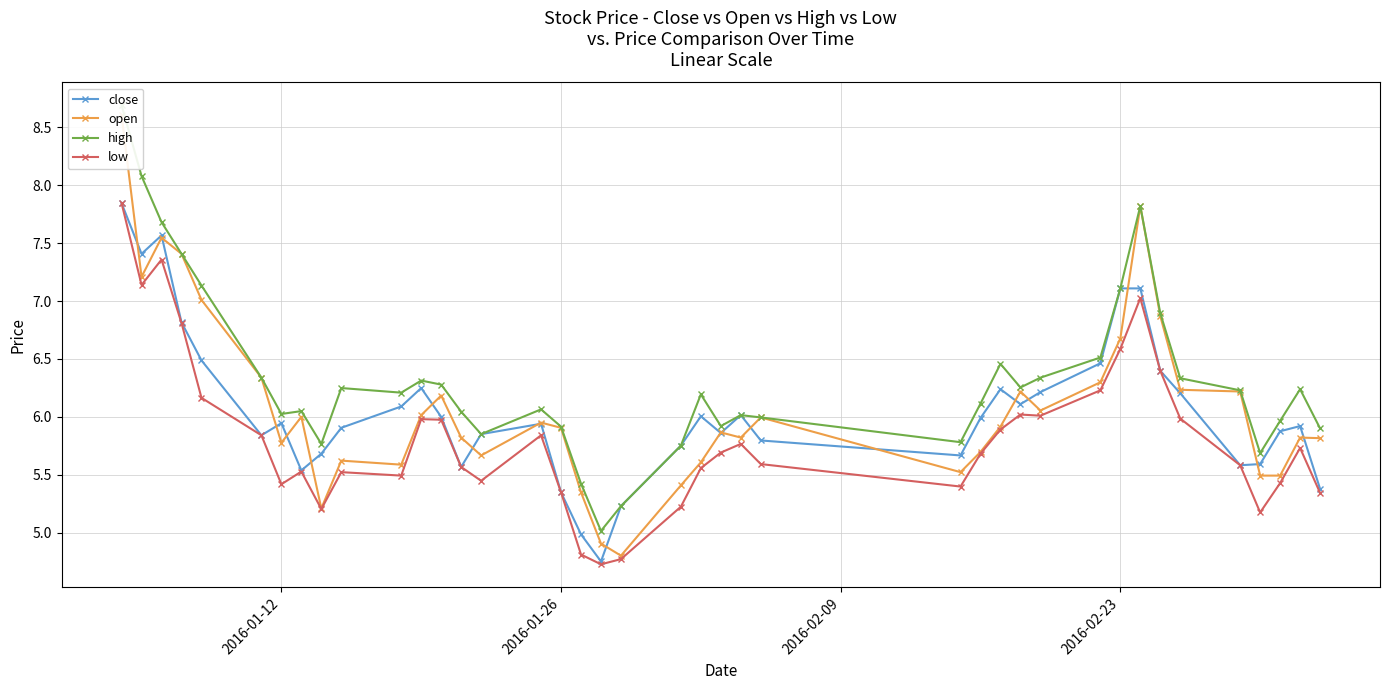

What is the difference between the maximum and minimum values in the high series?

3.7